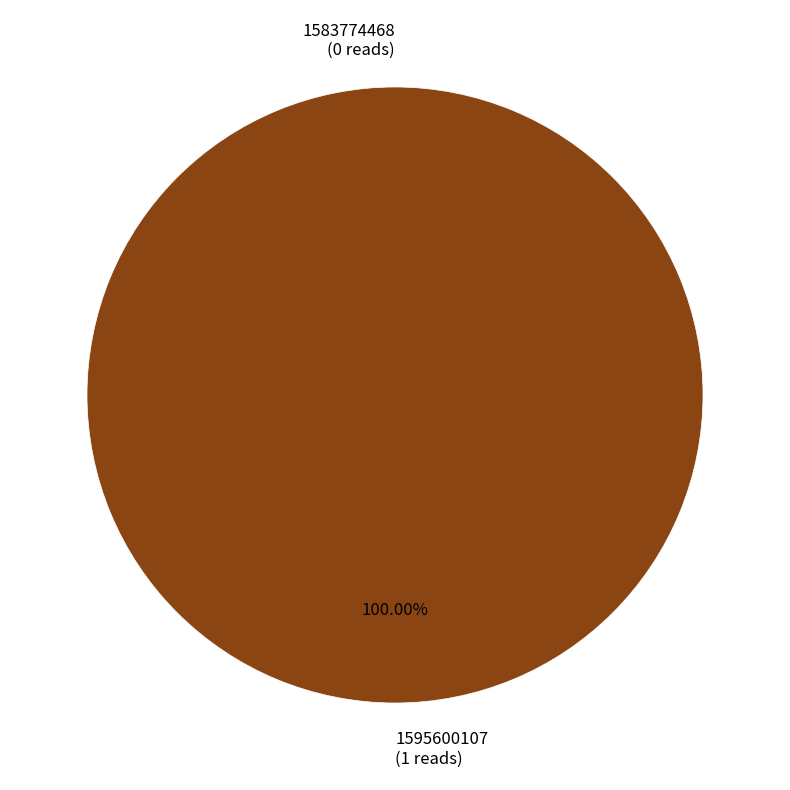

Which has a higher value, 1583774468 or 1595600107?

1595600107